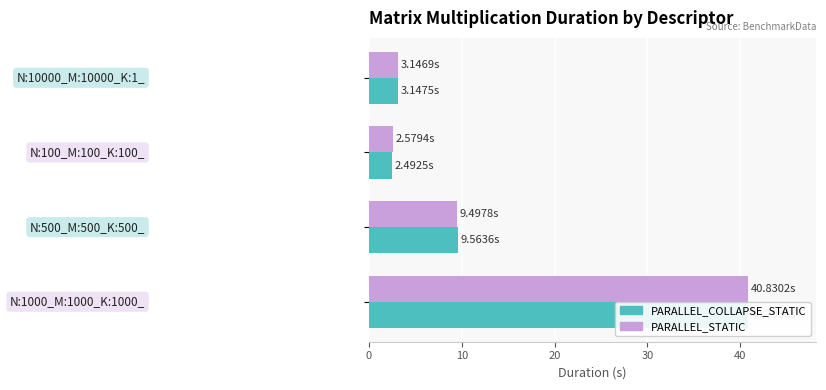

At 20, list the series in order from smallest to largest.

PARALLEL_STATIC, PARALLEL_COLLAPSE_STATIC